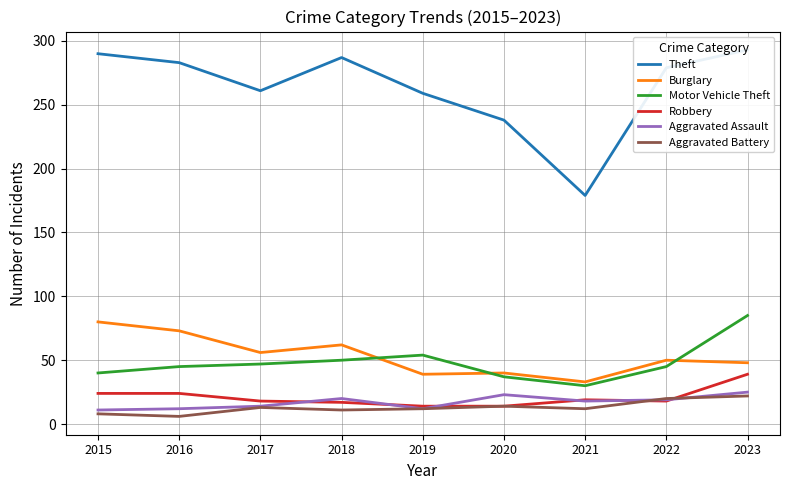

Reading left to right, what are all the values shown in this chart?

Theft: 290	283	261	287	259	238	179	279	293
Burglary: 80	73	56	62	39	40	33	50	48
Motor Vehicle Theft: 40	45	47	50	54	37	30	45	85
Robbery: 24	24	18	17	14	14	19	18	39
Aggravated Assault: 11	12	14	20	12	23	18	19	25
Aggravated Battery: 8	6	13	11	12	14	12	20	22